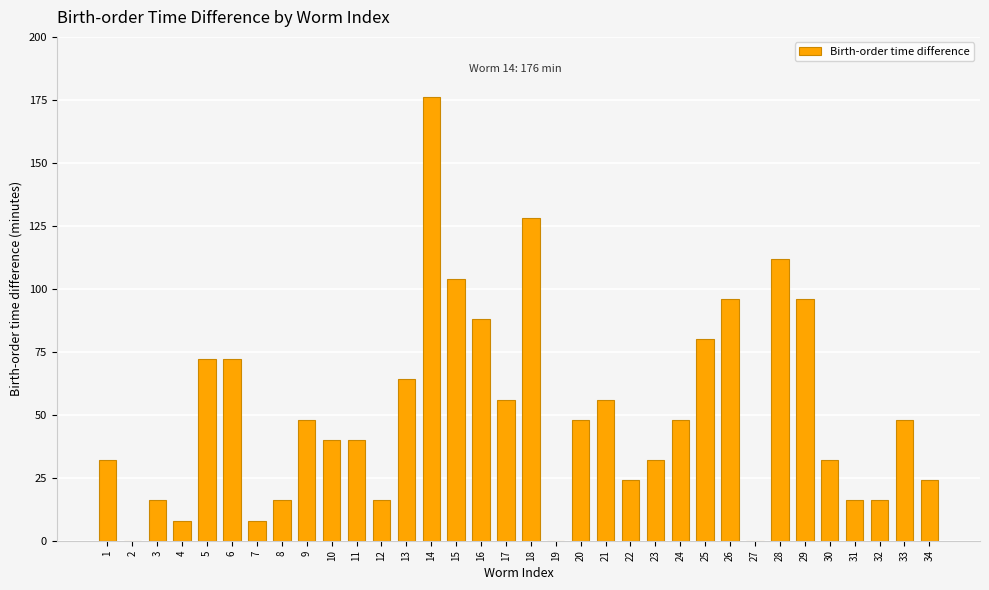

Reading left to right, what are all the values shown in this chart?

1=32	2=0	3=16	4=8	5=72	6=72	7=8	8=16	9=48	10=40	11=40	12=16	13=64	14=176	15=104	16=88	17=56	18=128	19=0	20=48	21=56	22=24	23=32	24=48	25=80	26=96	27=0	28=112	29=96	30=32	31=16	32=16	33=48	34=24